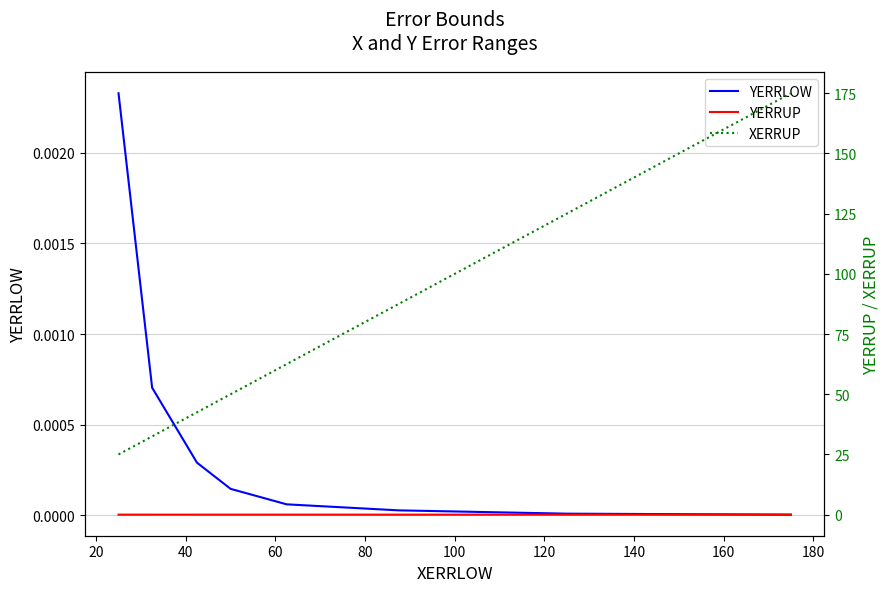

How many values in the XERRUP series are below 62?

4